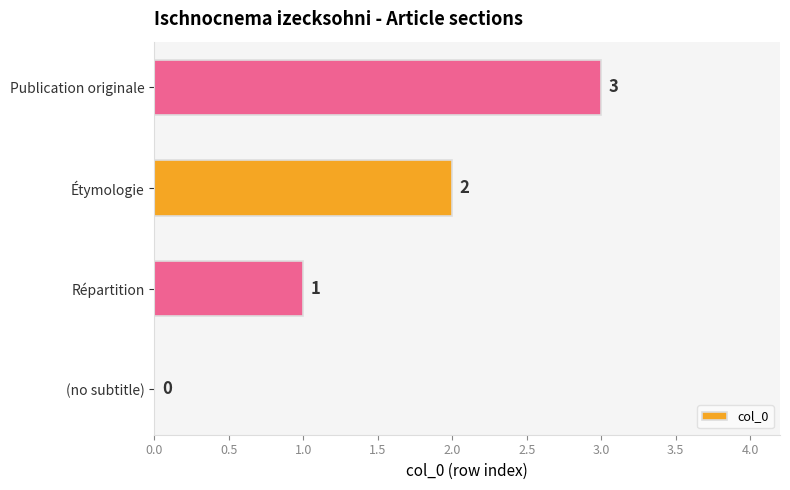

What is the sum of the values at Publication originale and (no subtitle)?

3